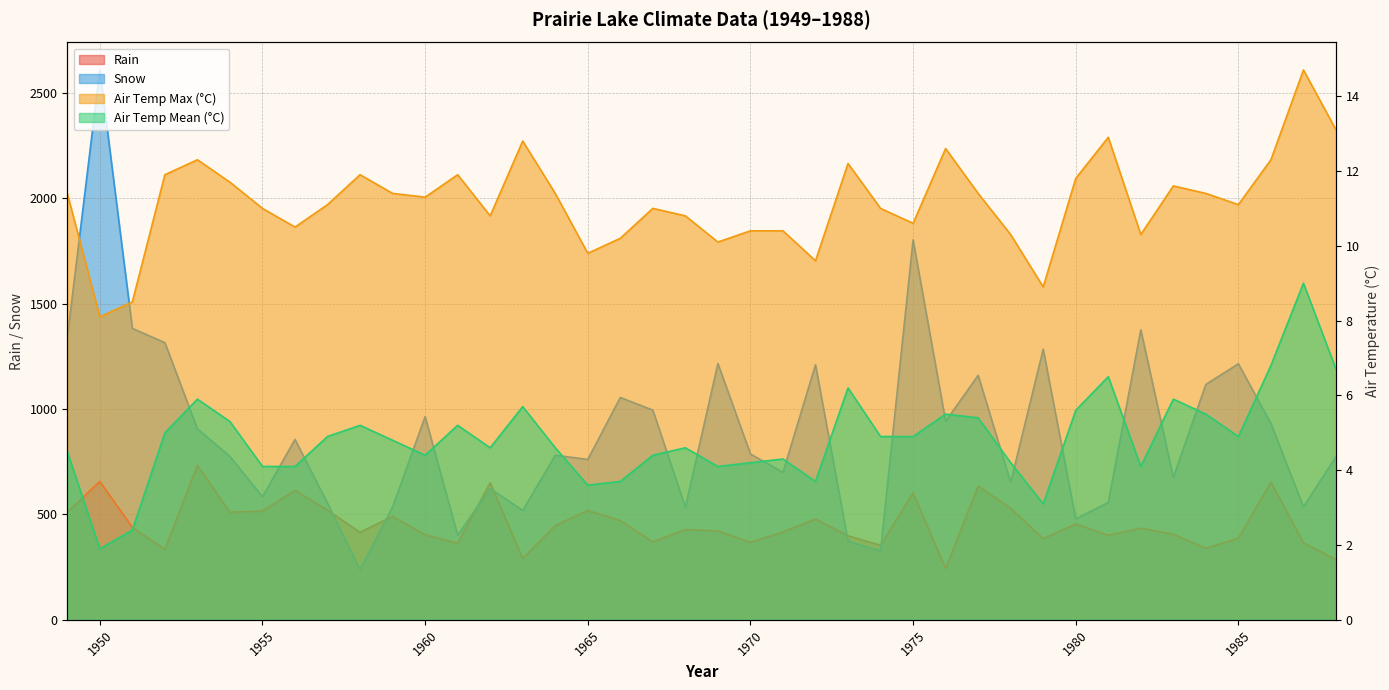

What is the maximum value for Rain?

733.0